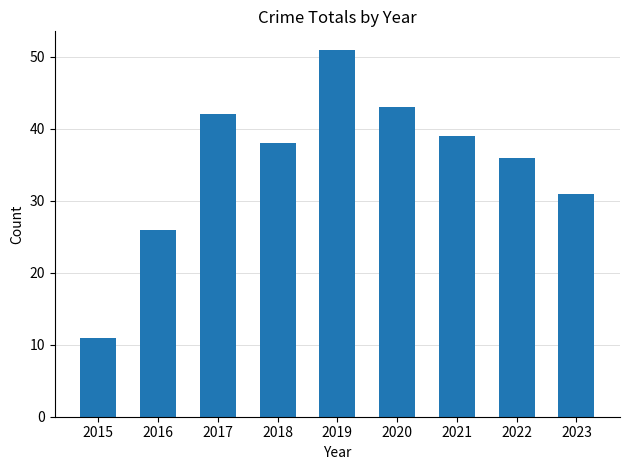

Count the number of categories in the chart.

9